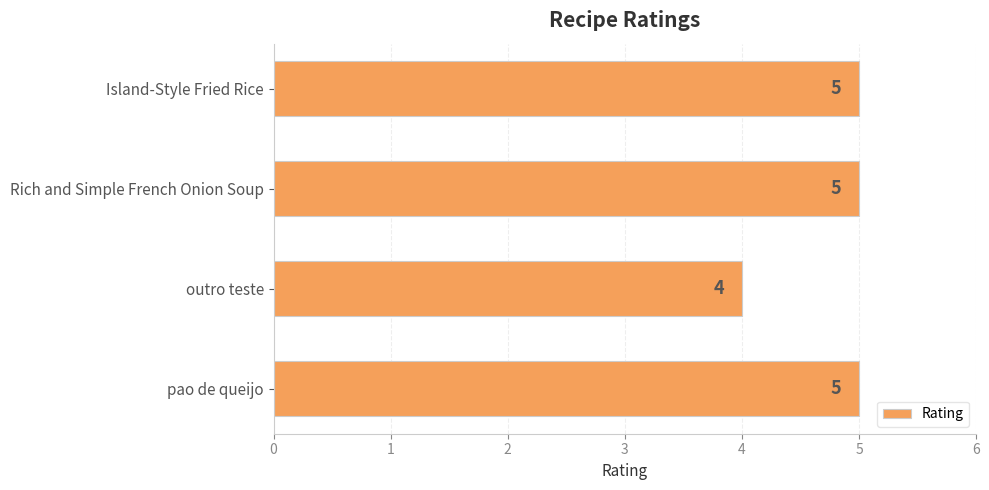

What is the average value?

5